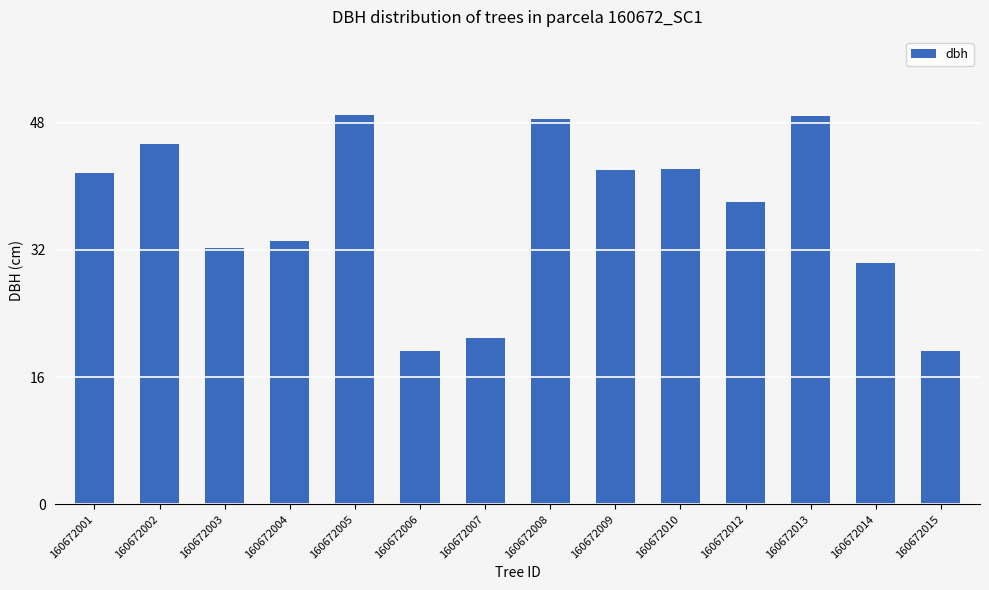

What is the maximum value shown in the chart?

49.0